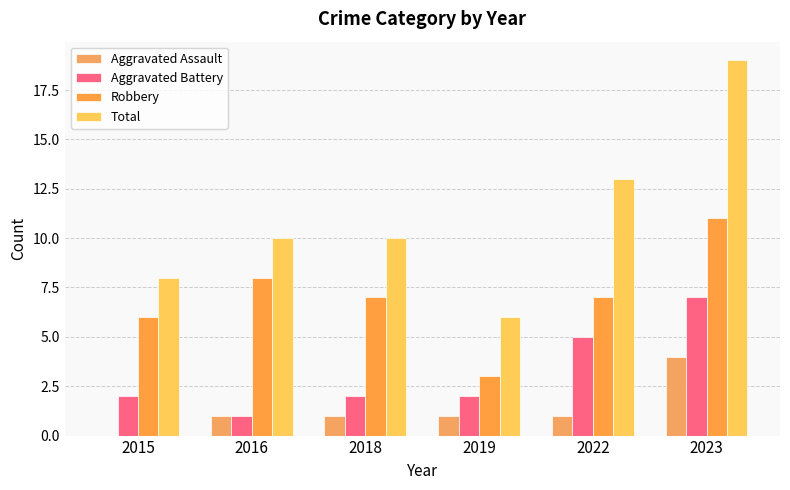

Which series has the largest total across all categories?

Total